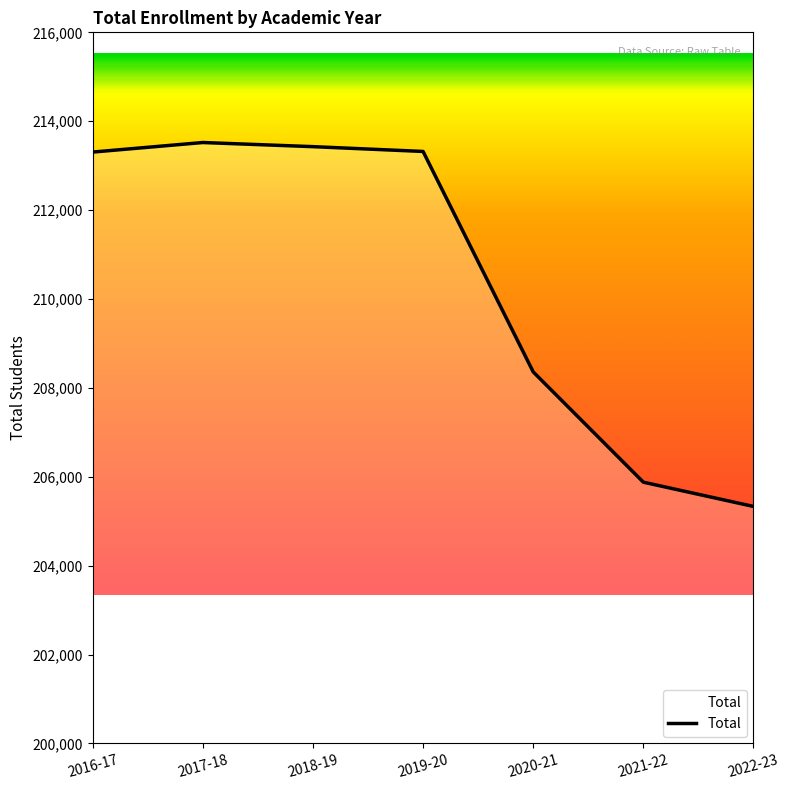

Does the chart display data point markers on the line(s)?

No